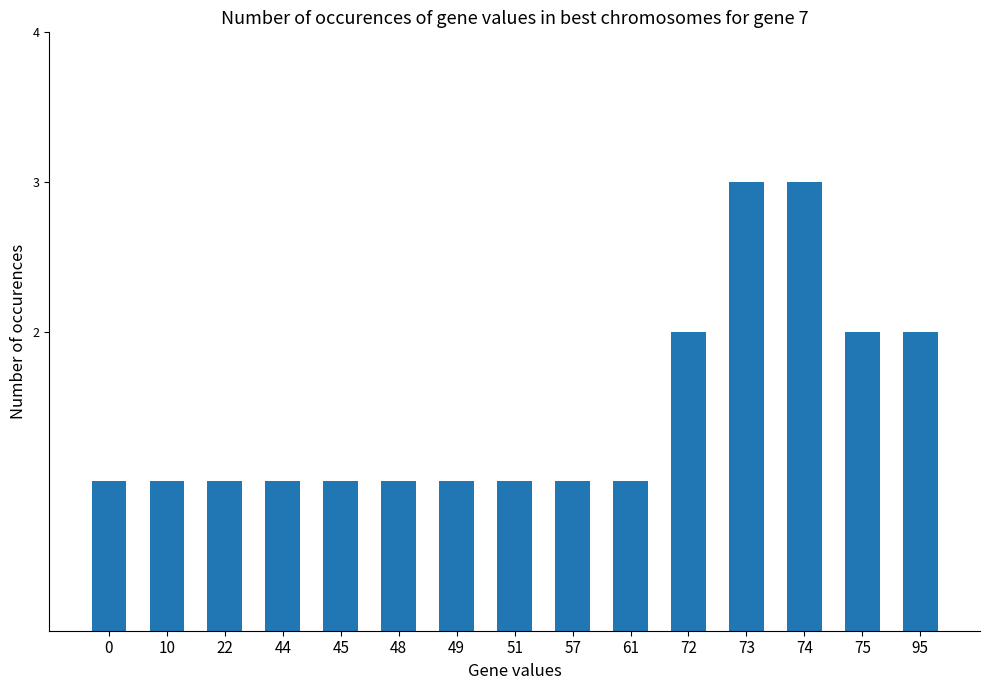

Are the bars horizontal?

No